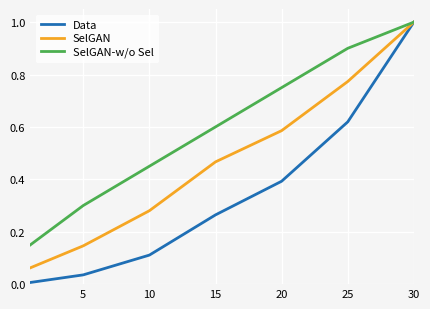

Which series has the largest total across all categories?

SelGAN-w/o Sel